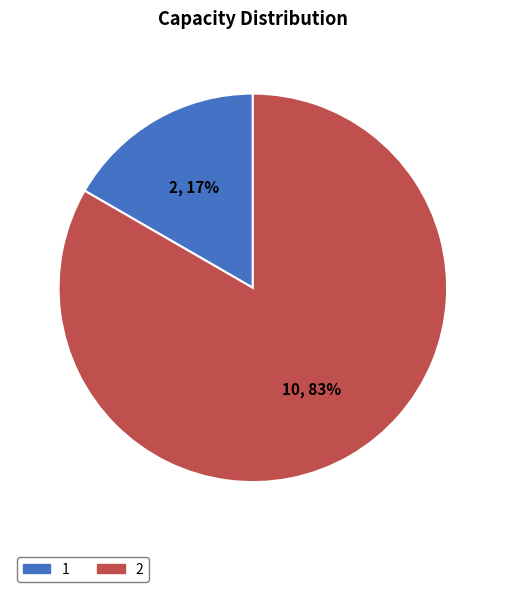

True or false: 2 accounts for 83% of the total.

True